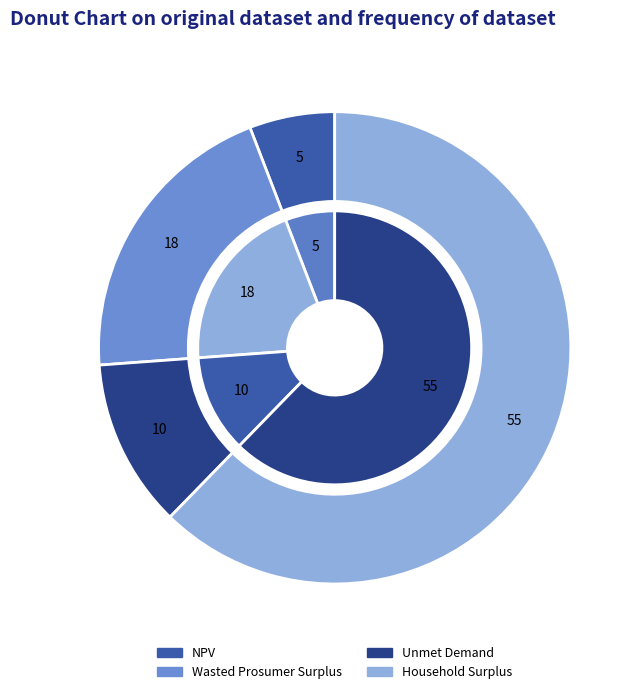

Is Household Surplus the majority of the pie?

Yes